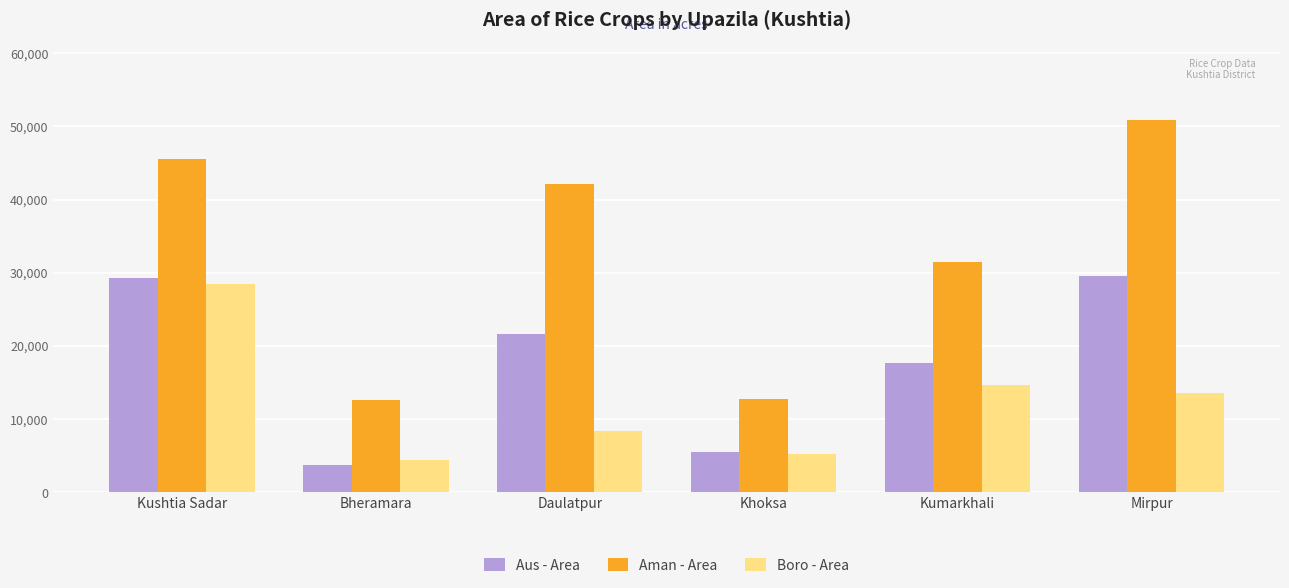

True or false: Aman - Area has a value of 20331 at Bheramara.

False